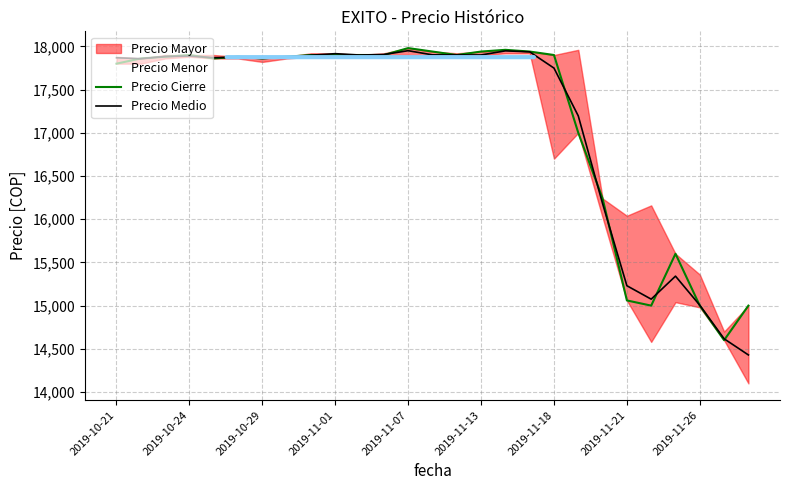

The Precio Medio series shows 6630.2 at 2019-11-21. True or false?

False